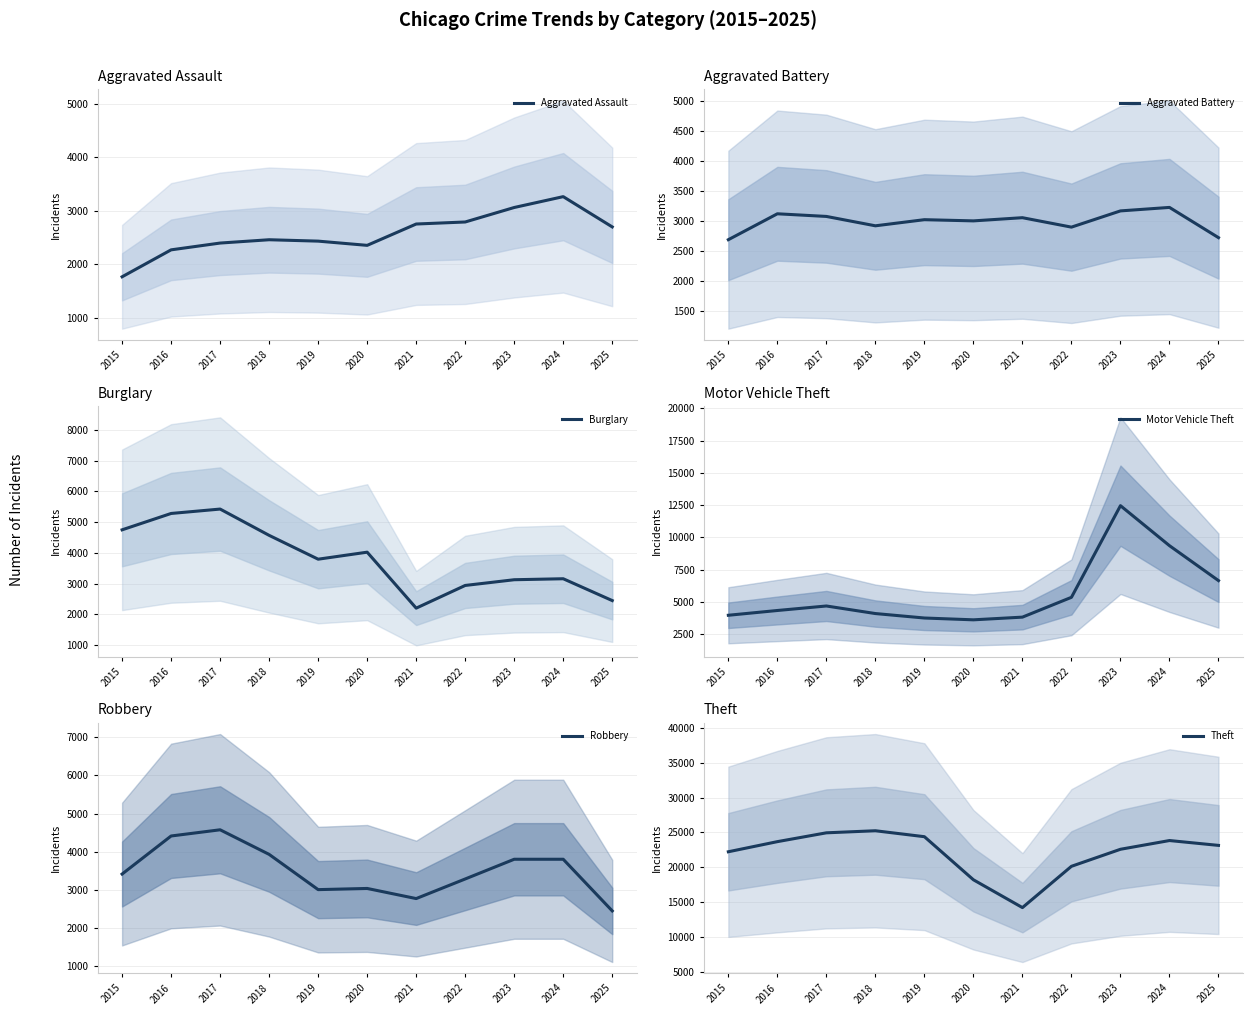

True or false: Aggravated Assault and Theft cross at least once.

False